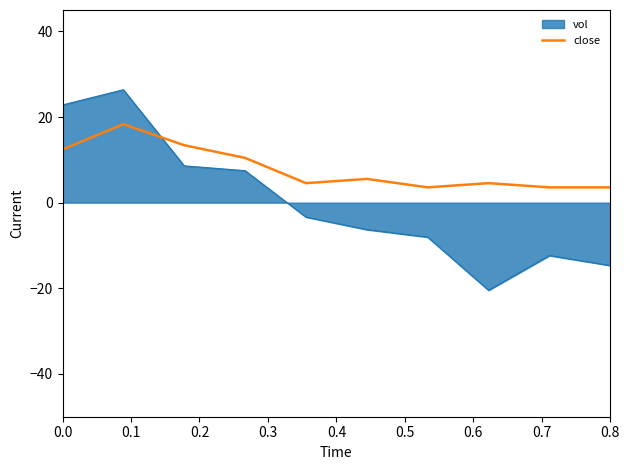

Count the number of data series in this chart.

2